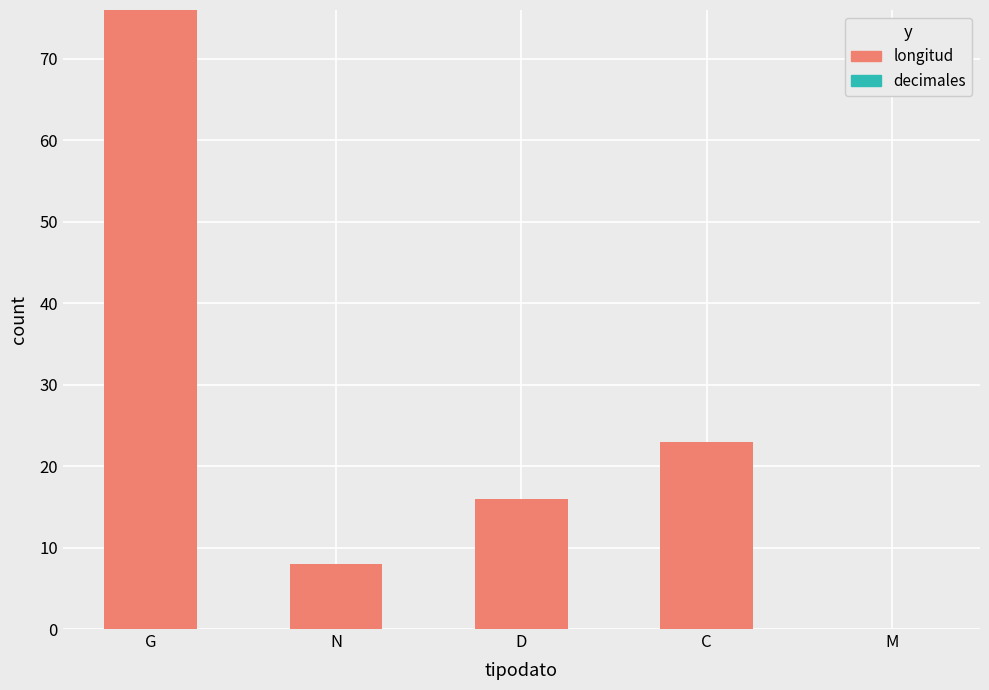

Read the value at D, to the nearest 10.

20